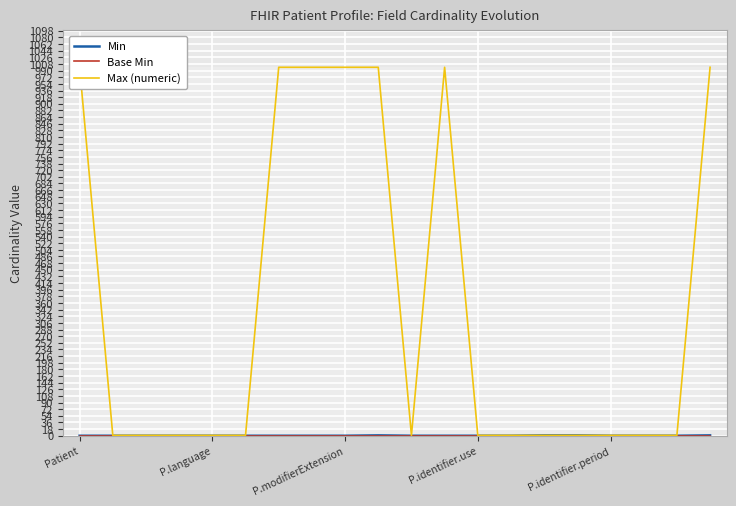

Which has a higher value, 12 or 15?

15